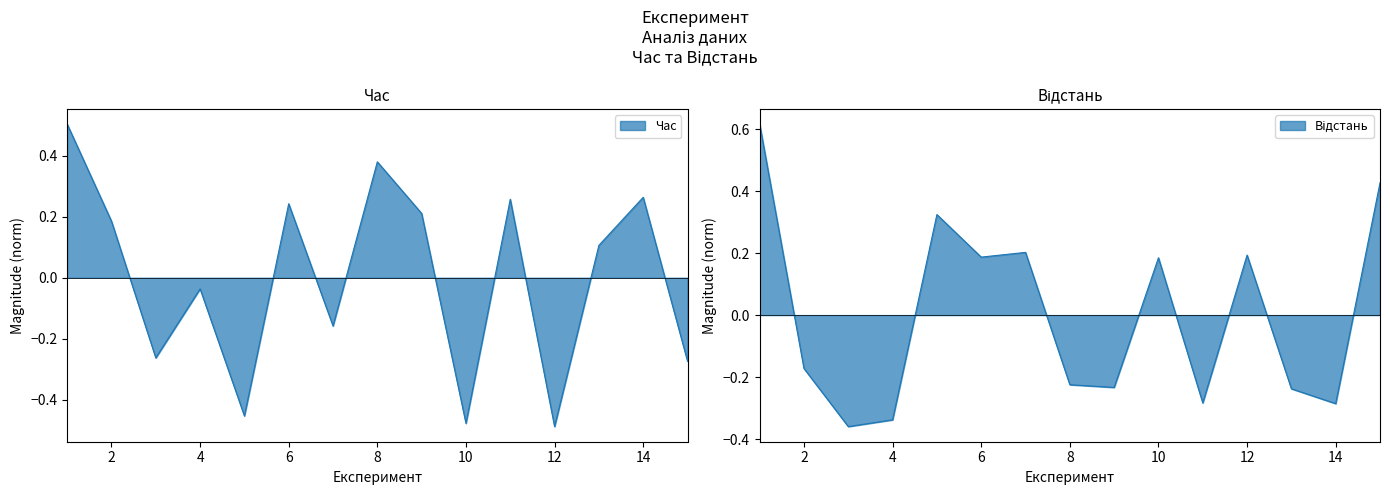

Where do Відстань and Час first cross each other?

1 and 2